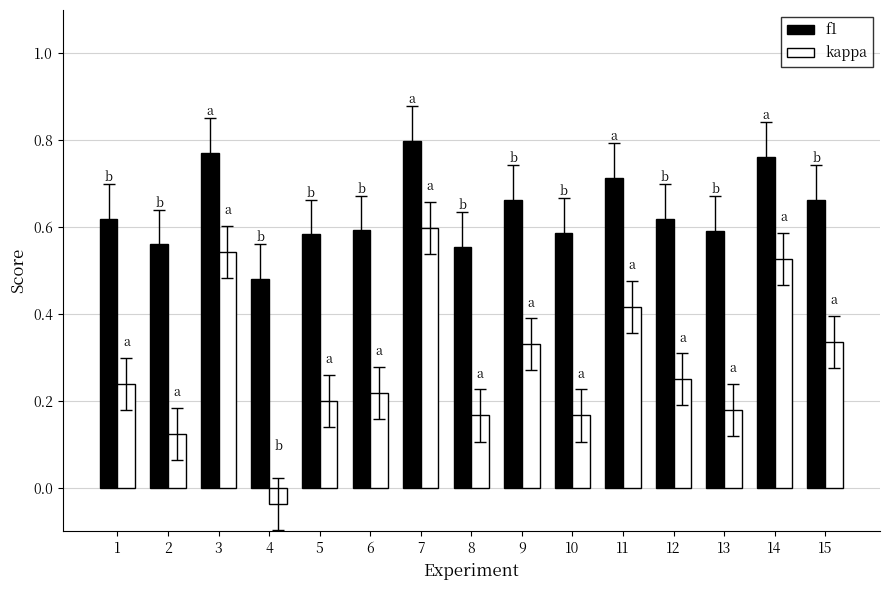

Is the value of kappa at 15 greater than the value of f1 at 1?

No